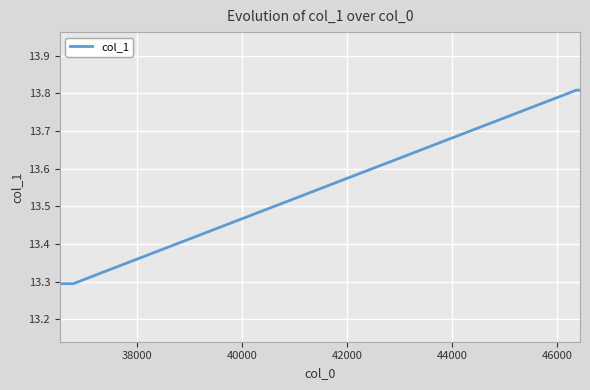

What is the average value?

13.6